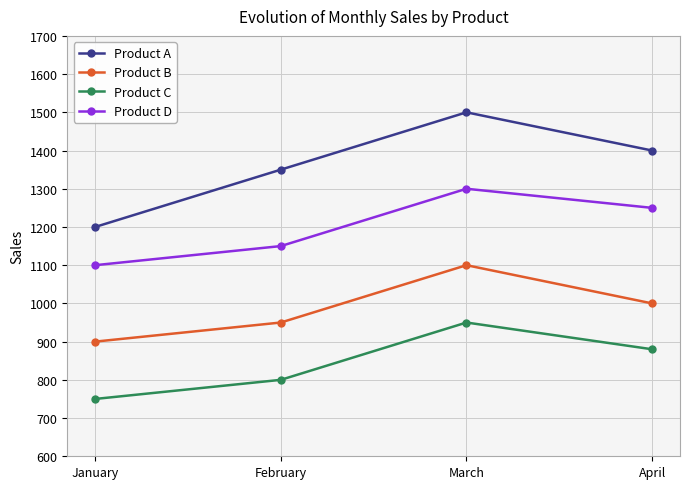

True or false: Product A and Product C intersect in this chart.

False